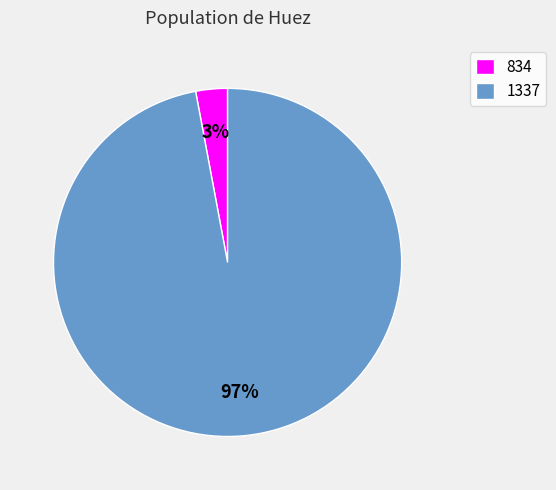

Count the number of slices in the pie.

2